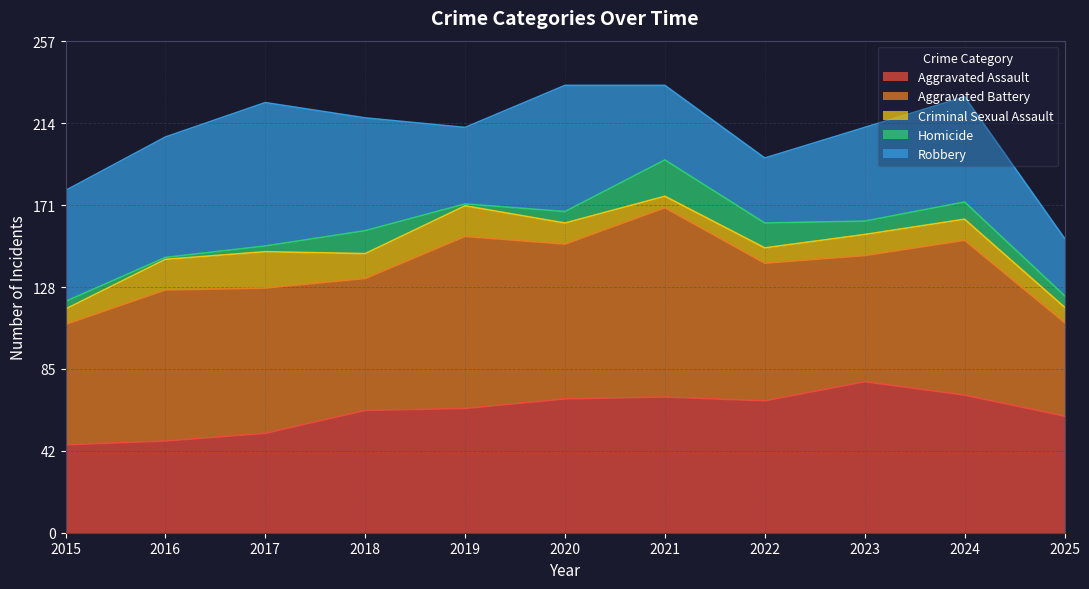

How many data points in Criminal Sexual Assault are above 11?

4